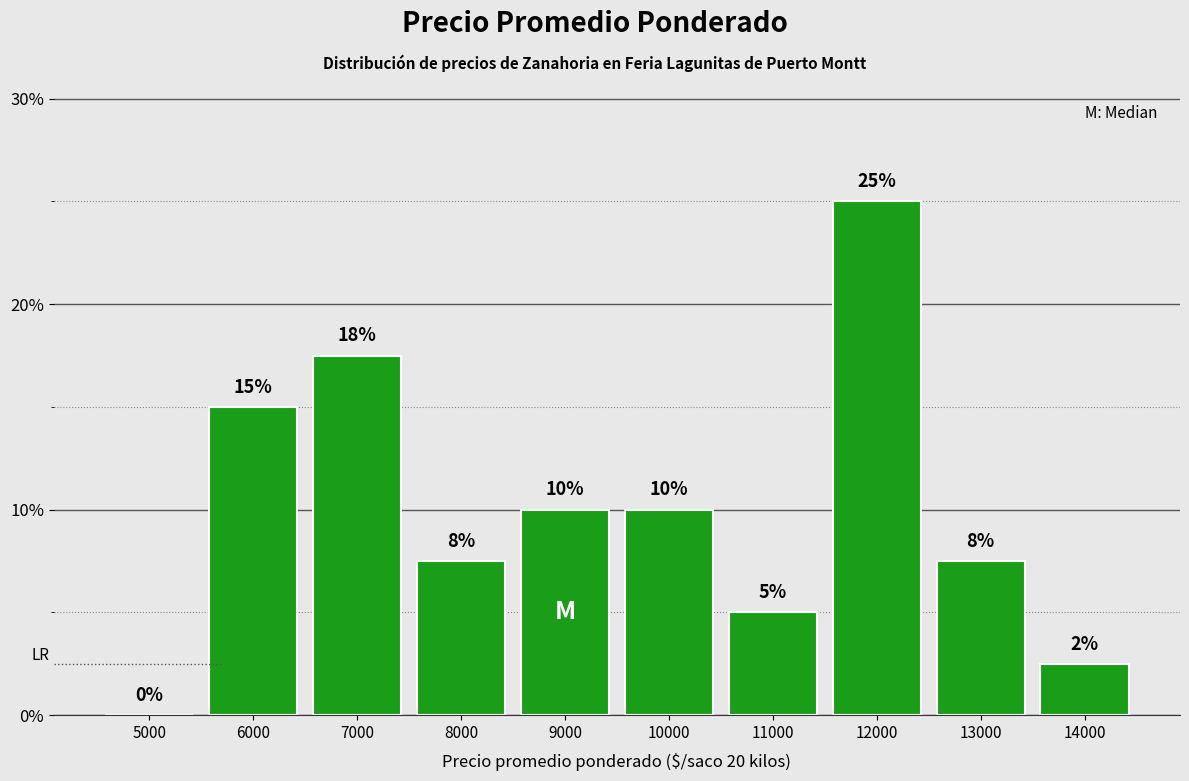

Between 5000 and 13000, which is larger?

13000